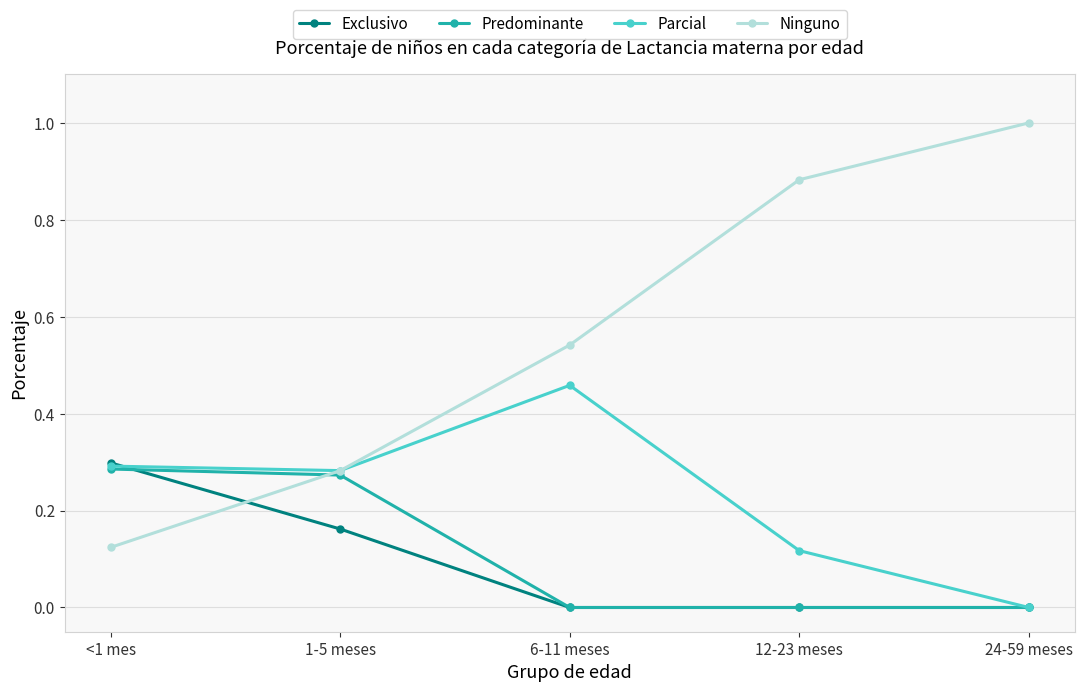

What is the label of the 3rd point from the left?

6-11 meses